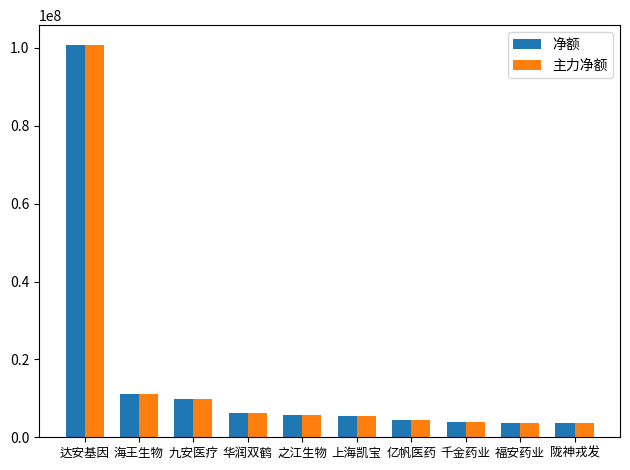

What is the highest value of the 主力净额 series?

100783936